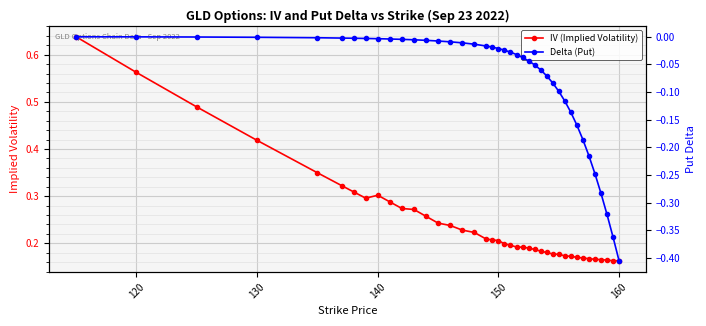

How many IV (Implied Volatility) values are between 0 and 1?

40